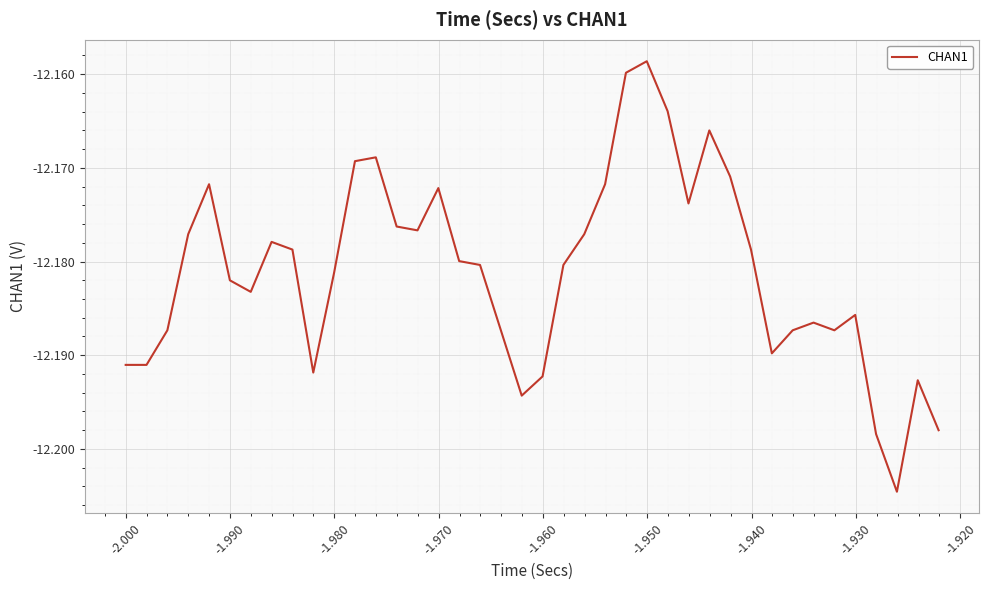

How many distinct data groups are displayed?

1